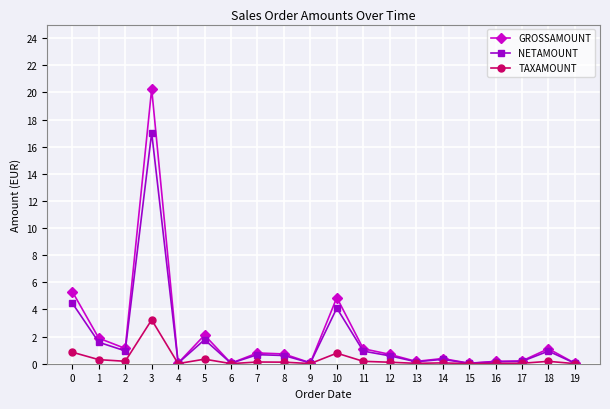

Does the chart display data point markers on the line(s)?

Yes